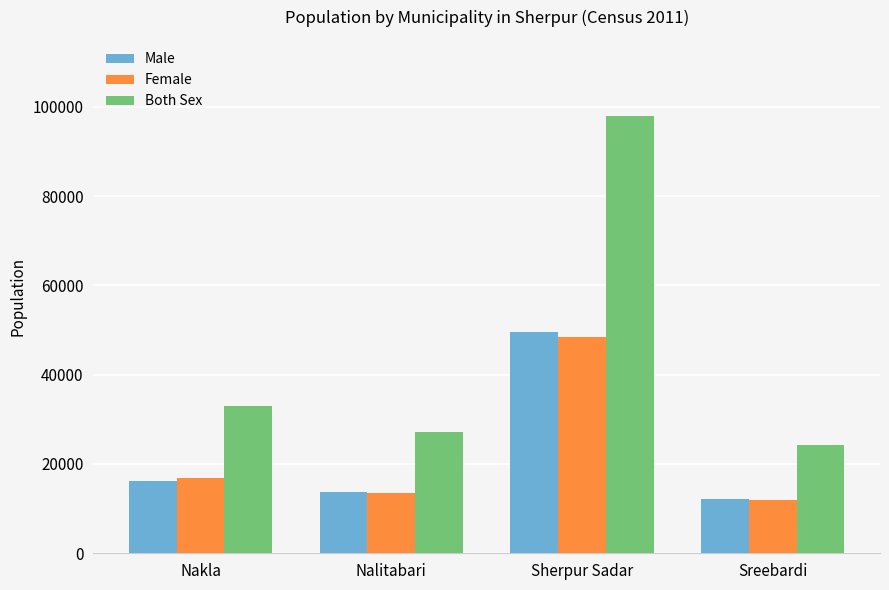

How many data points does each series have?

4